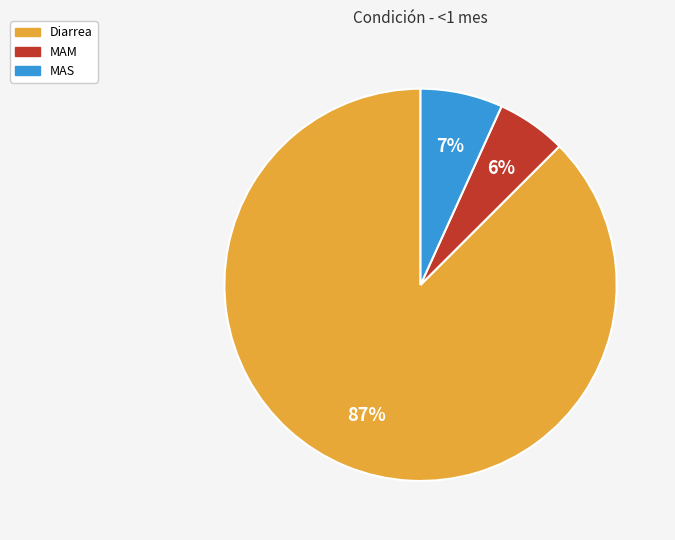

To the nearest percent, what percentage of the pie is MAM?

6%